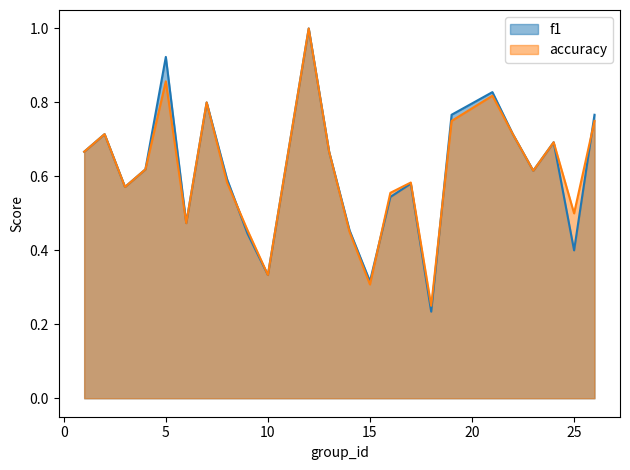

At which label does f1 reach its minimum?

18